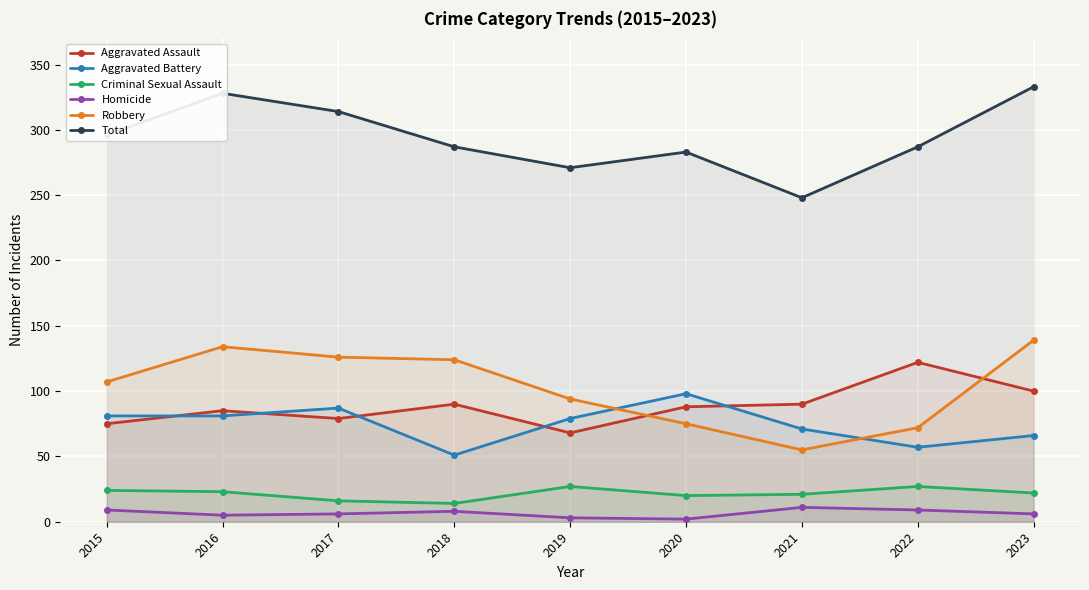

Rank the categories by Robbery value from highest to lowest.

2023, 2016, 2017, 2018, 2015, 2019, 2020, 2022, 2021